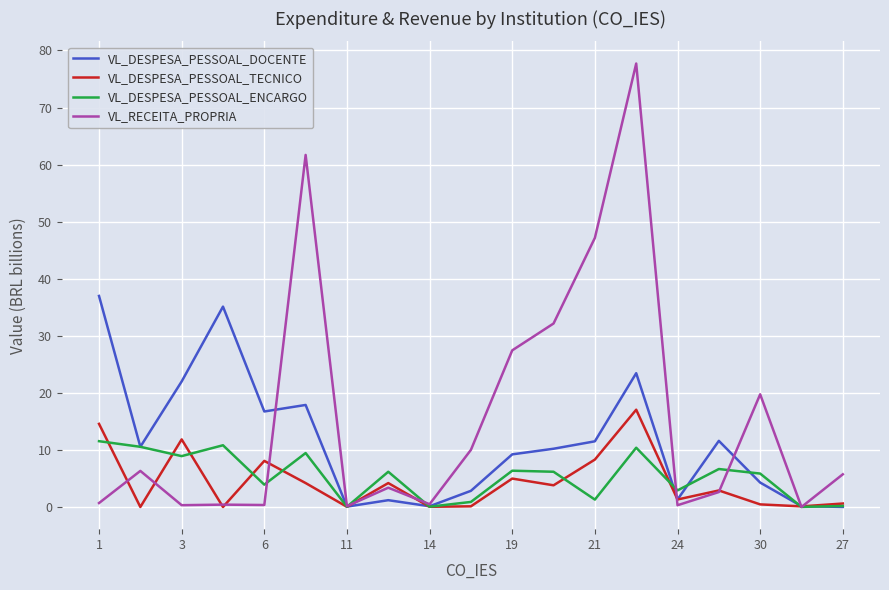

Which series has the largest total across all categories?

VL_RECEITA_PROPRIA